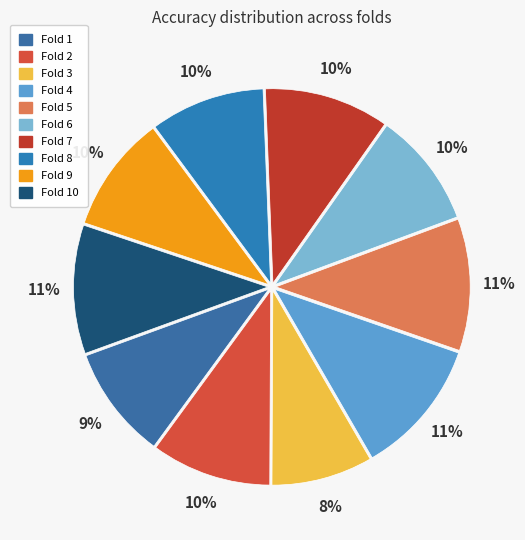

True or false: Fold 9 accounts for 10% of the total.

True